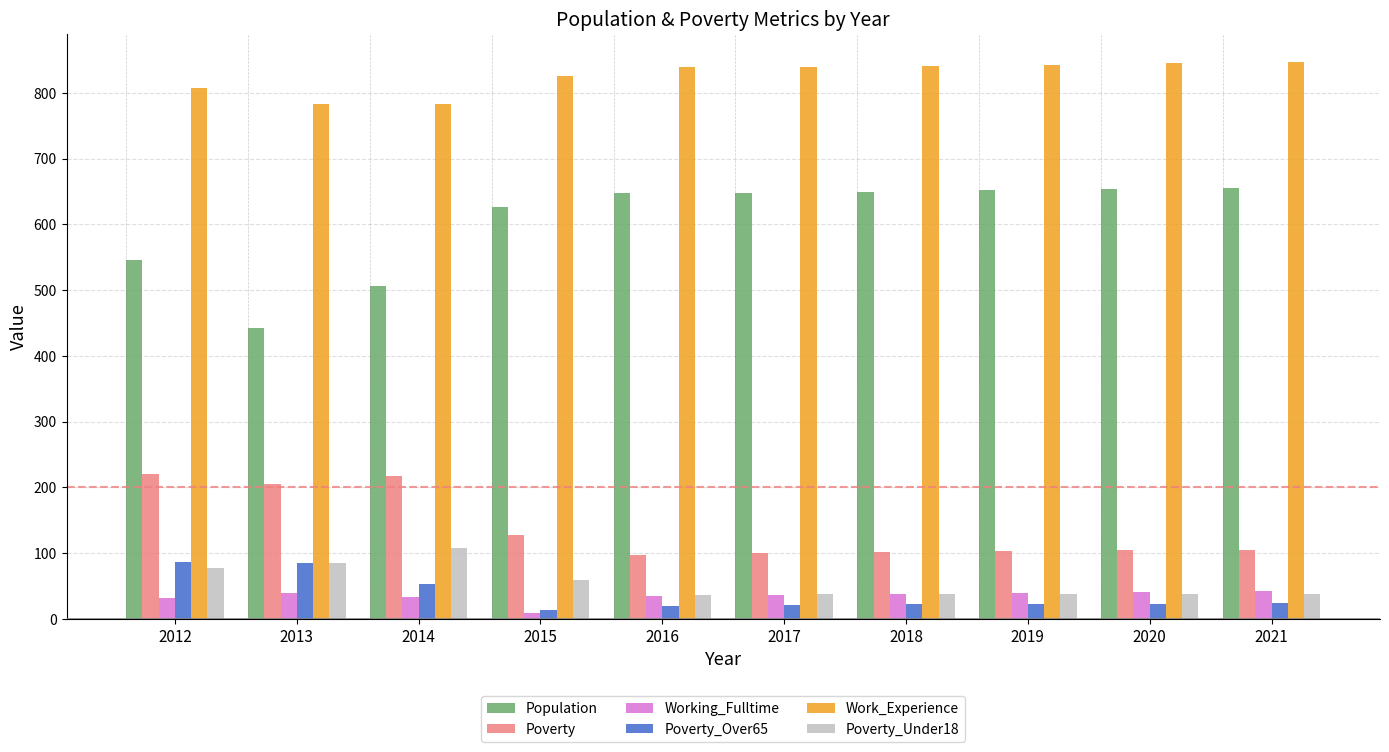

Which series has the largest range (max minus min)?

Population